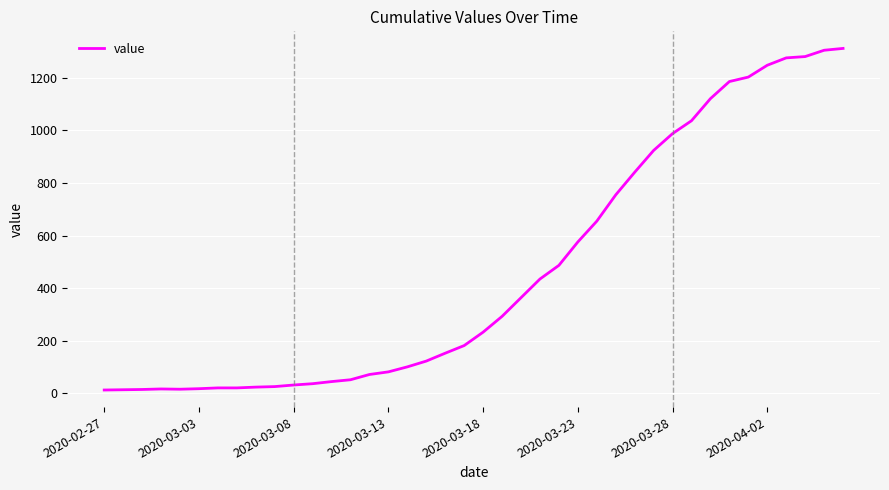

Does the chart have visible grid lines?

Yes